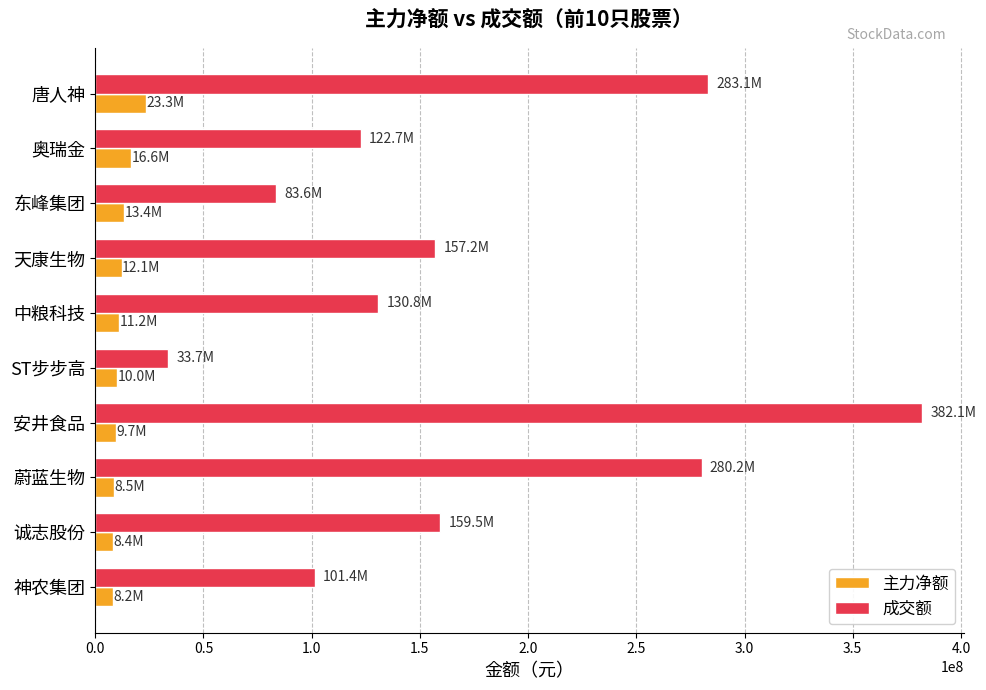

How many data points in 主力净额 are less than 11174327?

5